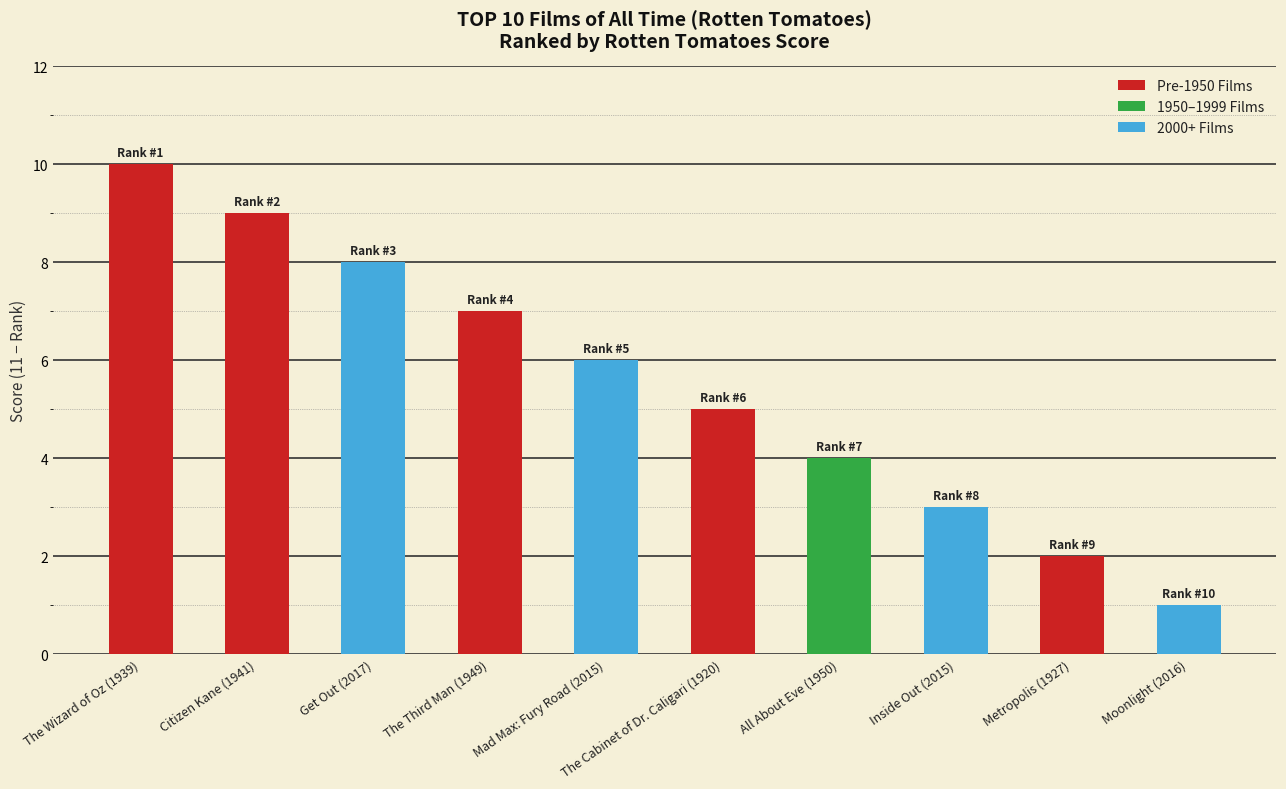

List the labels in order of Pre-1950 Films value, largest first.

The Wizard of Oz (1939), Citizen Kane (1941), The Third Man (1949), The Cabinet of Dr. Caligari (1920), Metropolis (1927)